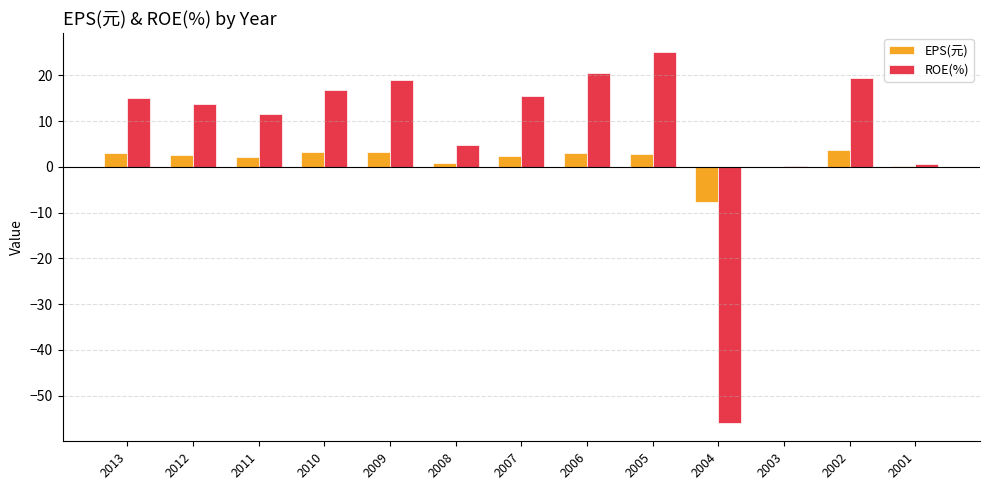

The value of EPS(元) at 2001 is 0.1. True or false?

True